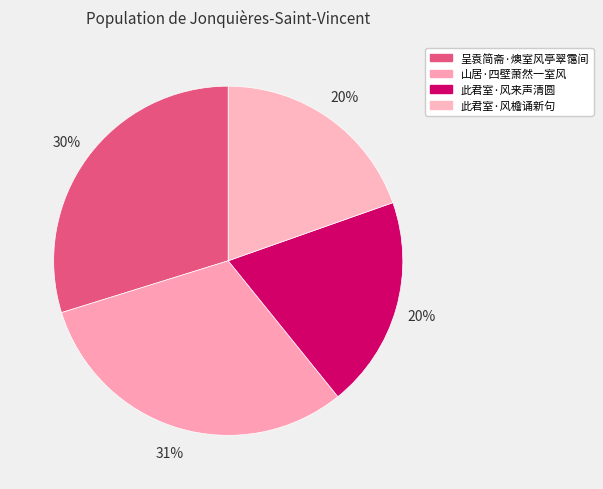

Between 山居·四壁萧然一室风 and 此君室·风来声清圆, which is larger?

山居·四壁萧然一室风